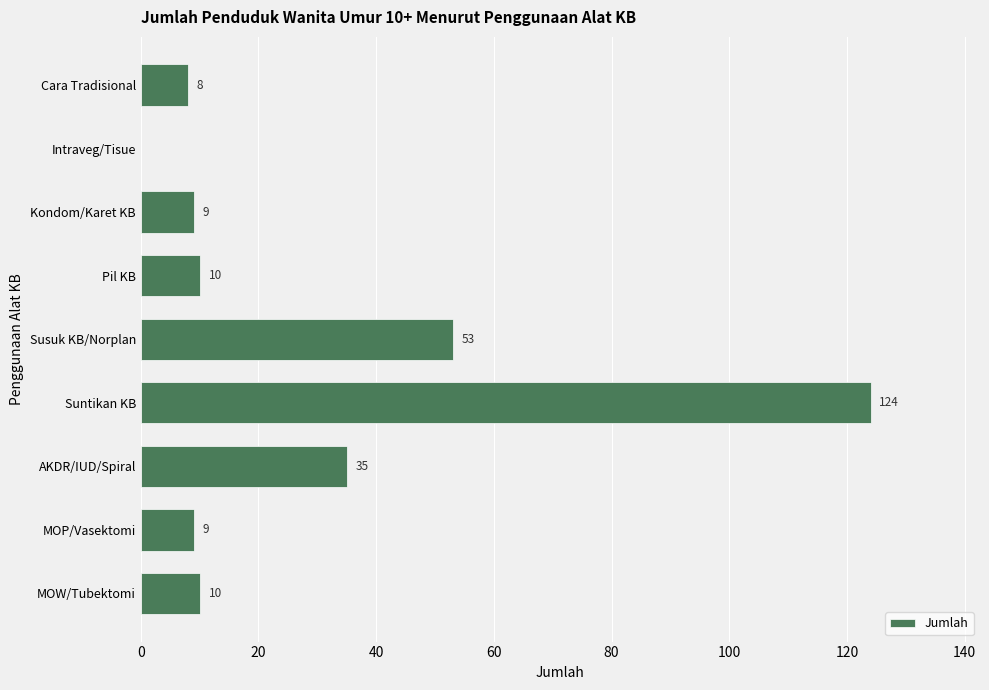

What is the sum of all values?

258